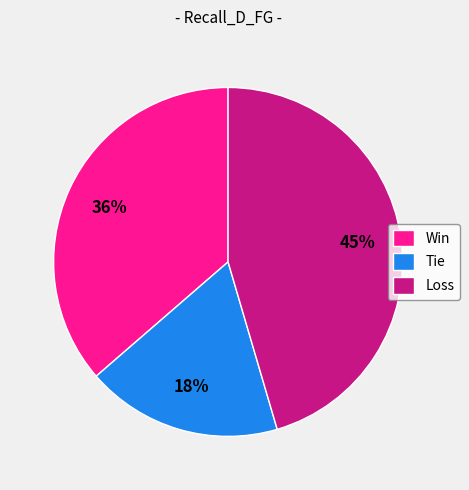

What percentage is the Loss slice, to the nearest percent?

45%